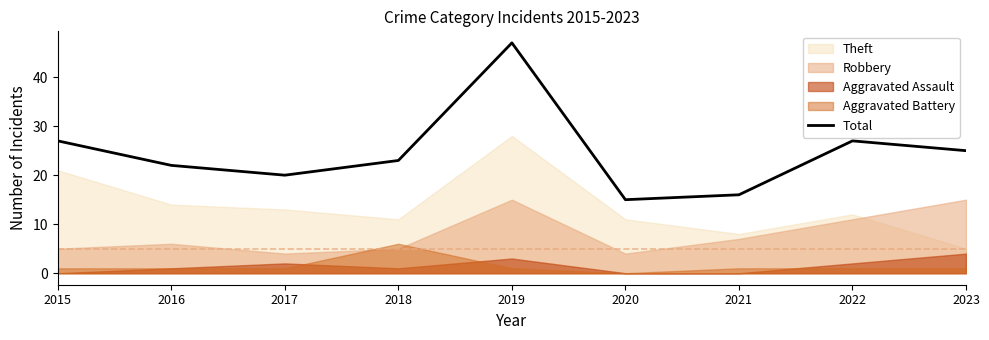

Which has a higher value, 2023 or 2021?

2023